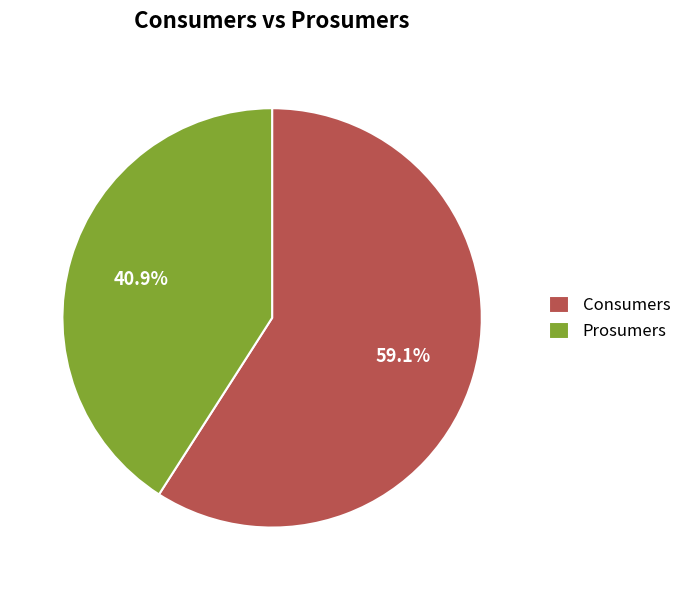

The Consumers slice represents 53% of the pie. True or false?

False